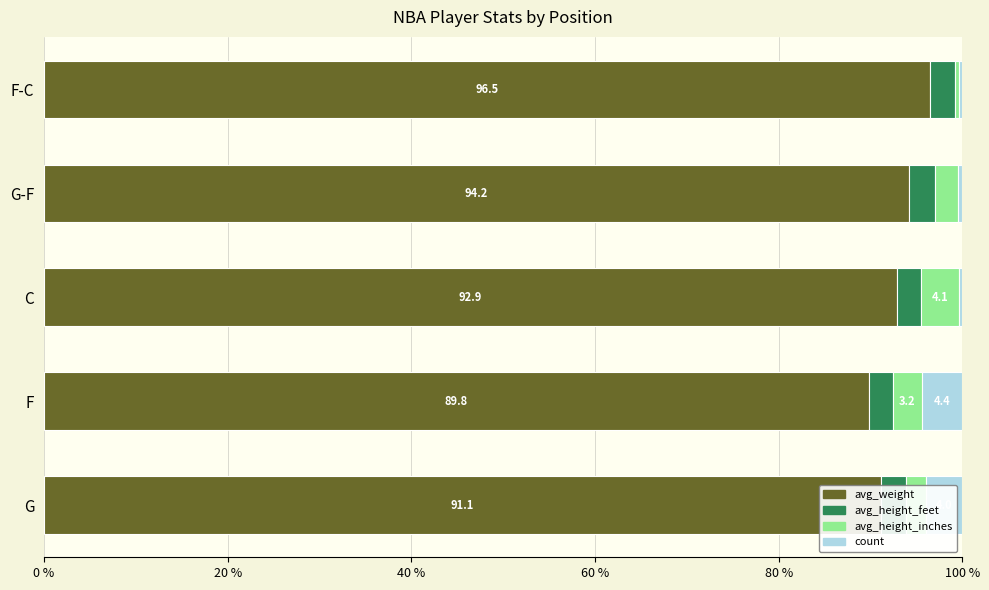

What is the maximum value for avg_weight?

96.5